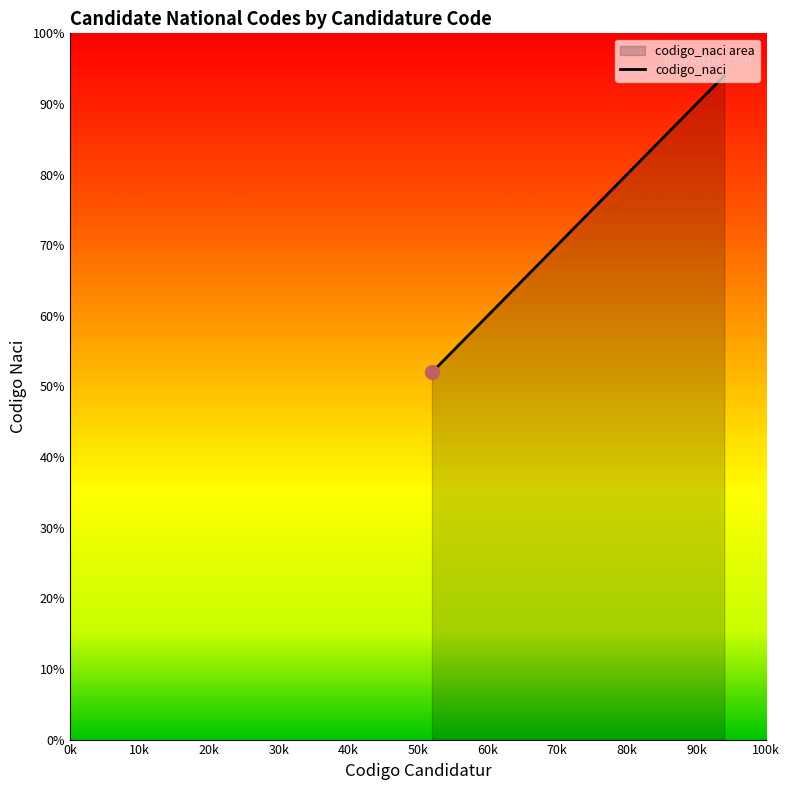

What is the difference between the maximum and minimum values?

42